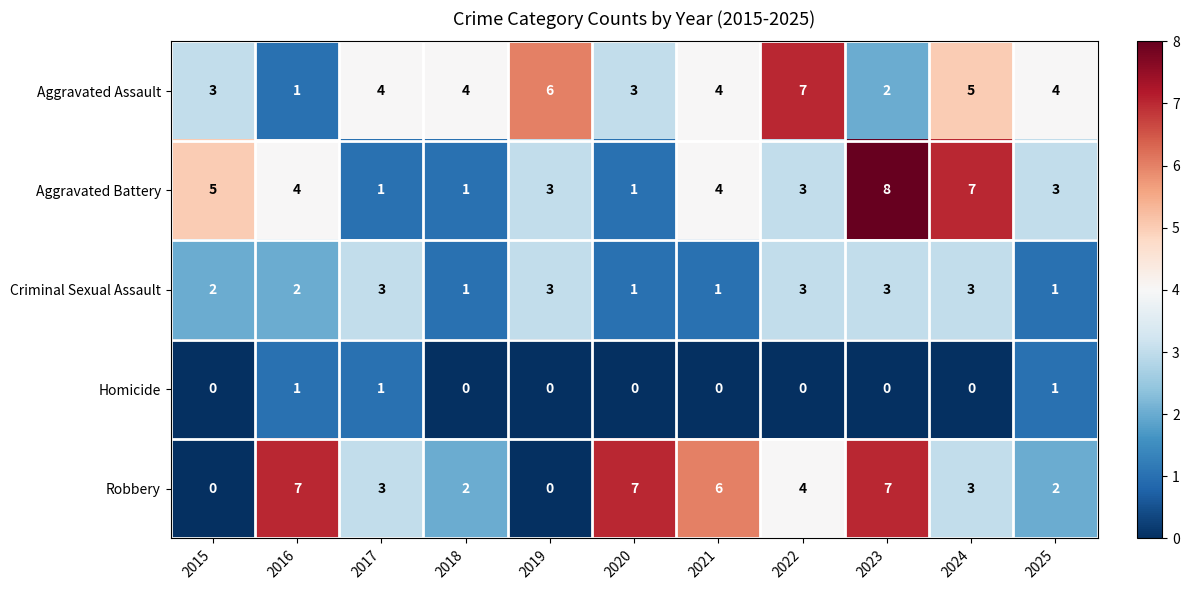

Count the number of categories in the chart.

11